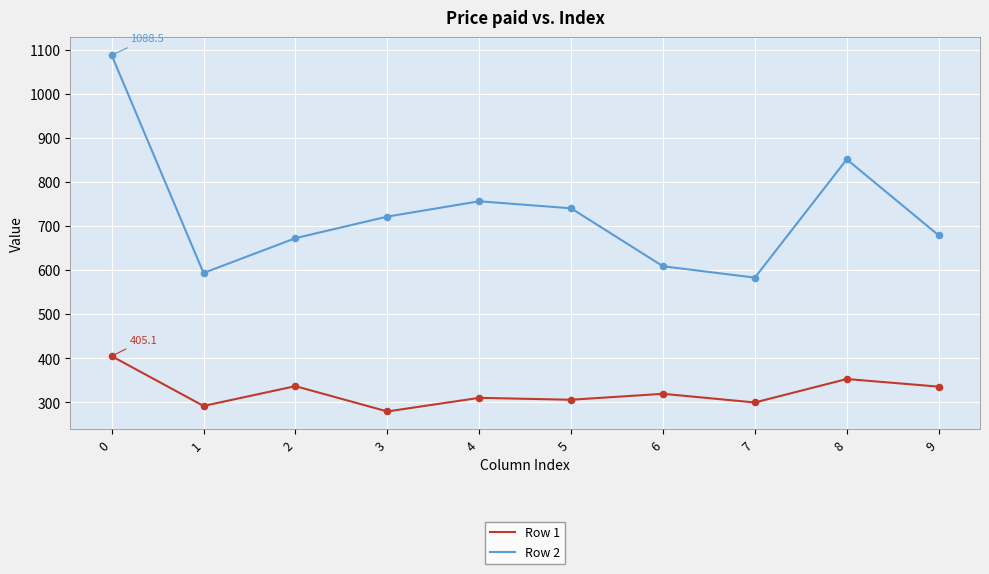

What is the total value across all series at 8?

1205.1